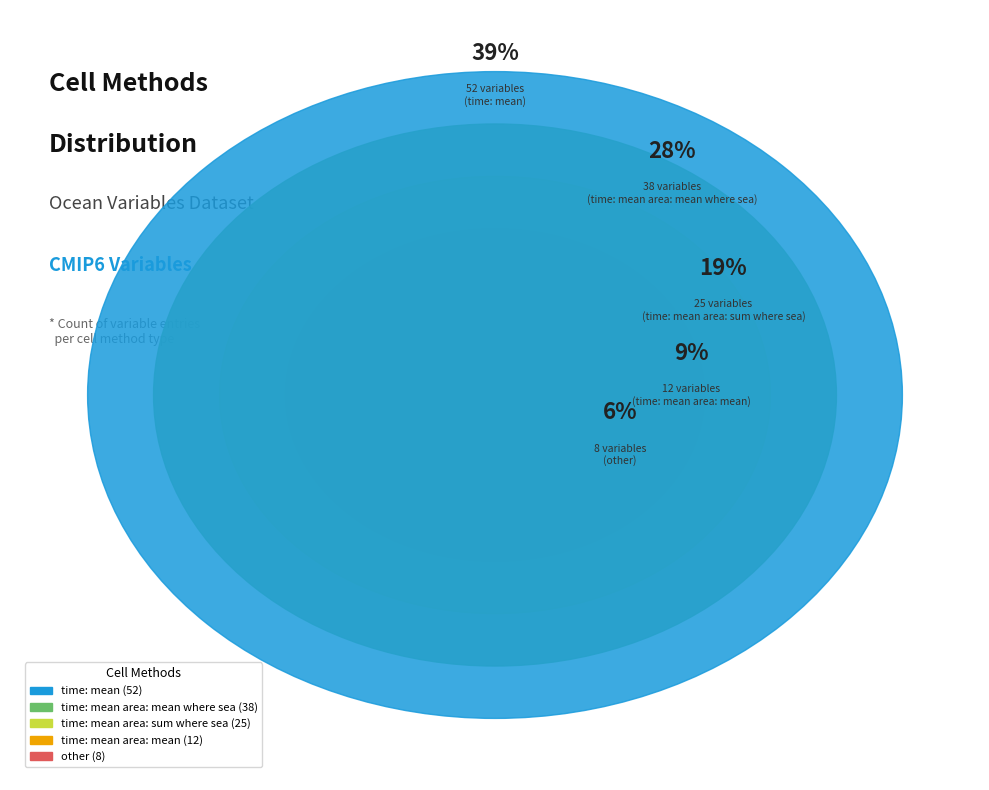

What is the ratio of the value at time: mean area: sum where sea to the value at time: mean area: mean?

2.1